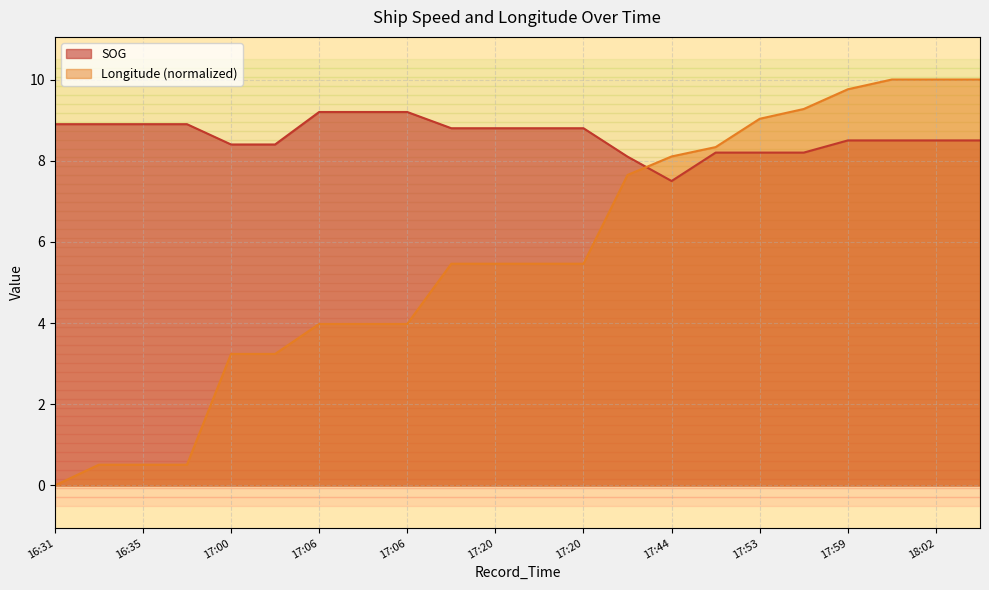

How many lines are shown in the chart?

2